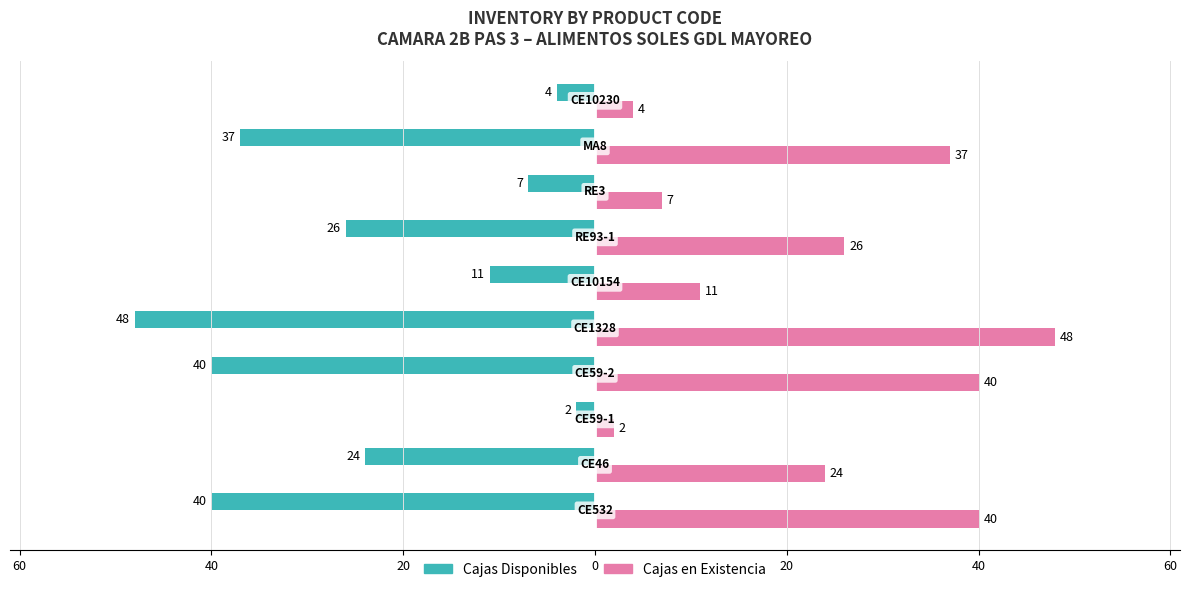

What are all the series names shown in the legend?

Cajas Disponibles, Cajas en Existencia